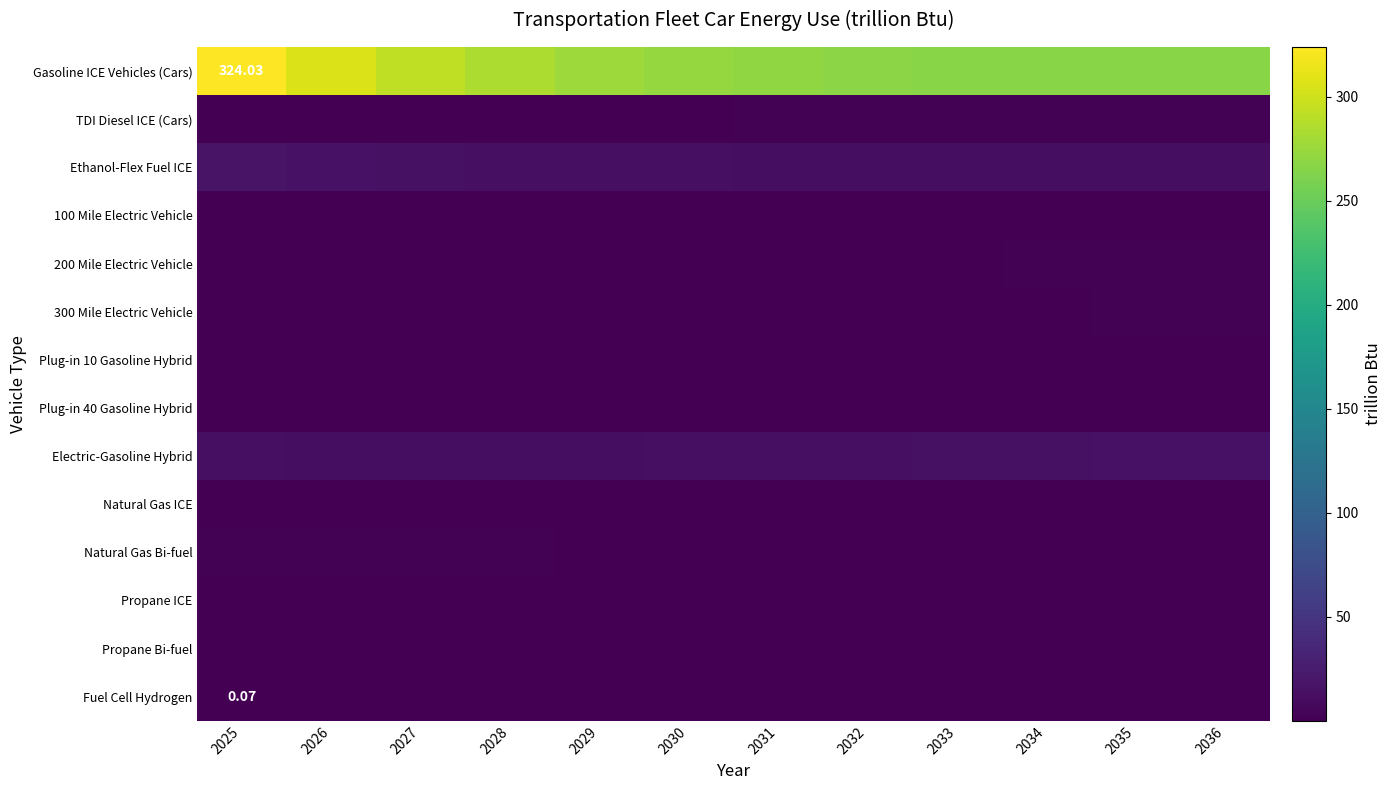

Is it true that Propane ICE equals 0.0 at 2026?

False